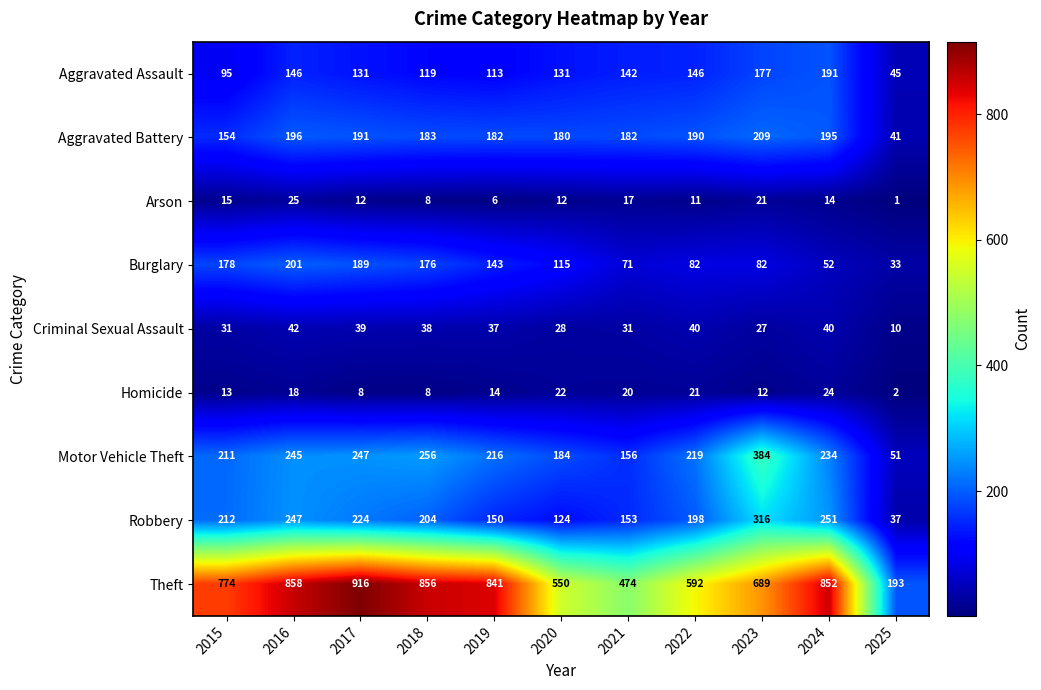

What is the approximate value of Criminal Sexual Assault at 2020, to the nearest 5?

30